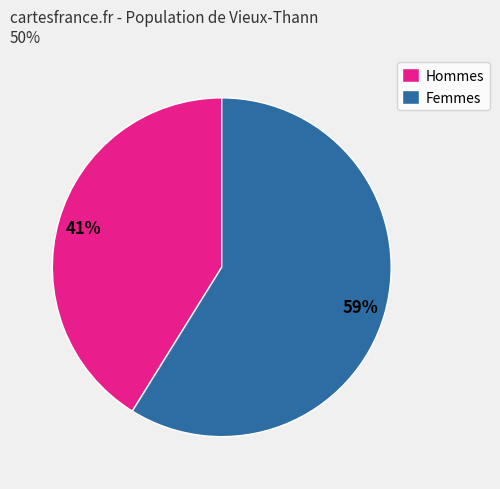

To the nearest percent, what percentage of the pie is Femmes?

59%